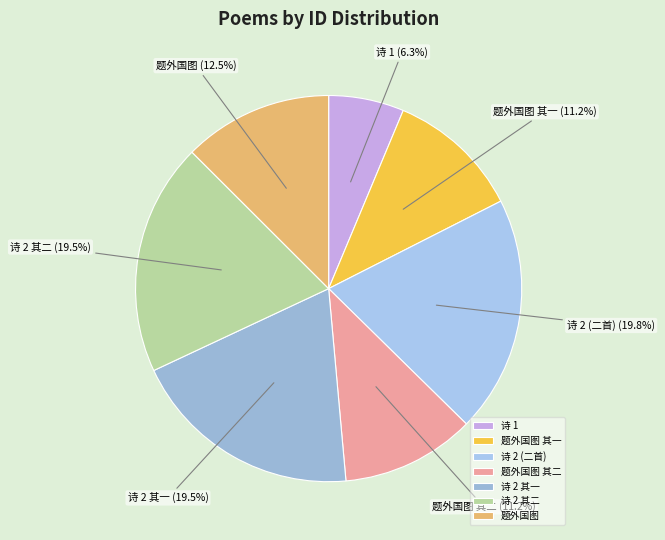

How many slices are in this pie chart?

7